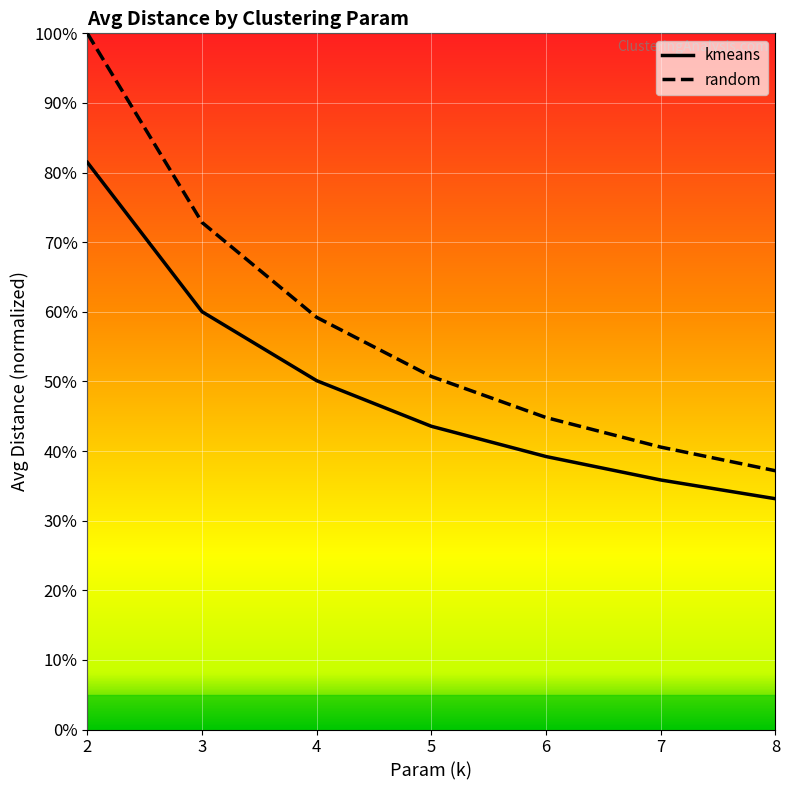

Rank the categories by random value from highest to lowest.

2, 3, 4, 5, 6, 7, 8